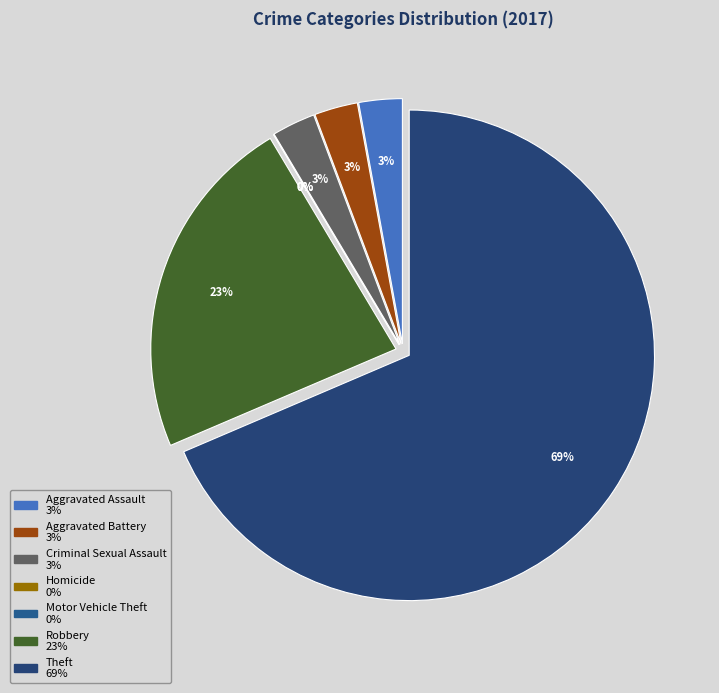

How much of the chart is everything except Theft?

31.4%